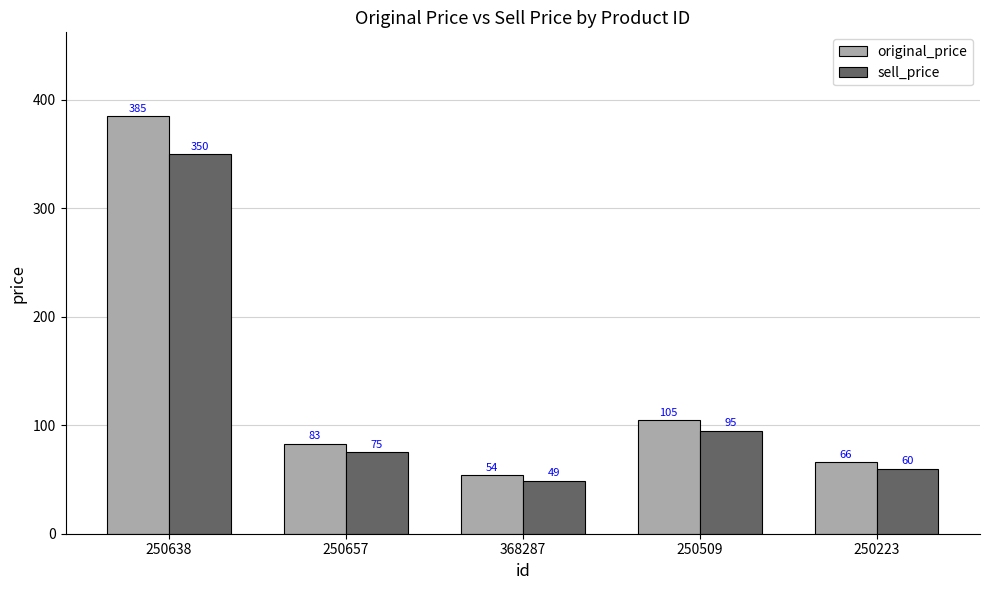

What is the label of the 2nd bar from the left?

250657